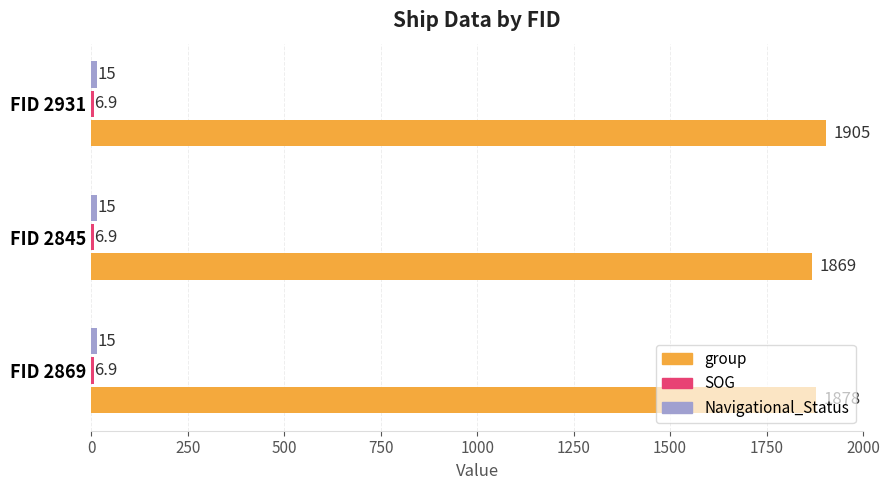

At which label does group reach its peak?

FID 2931